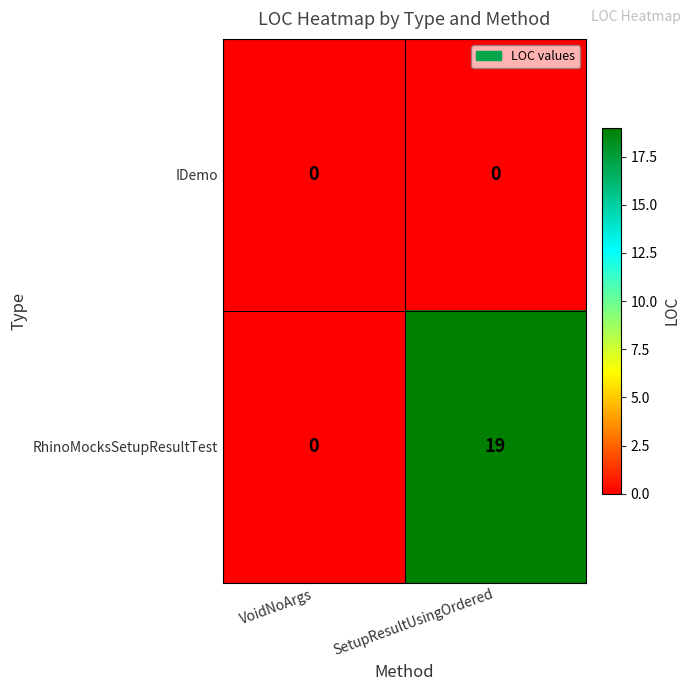

At how many categories does at least one series exceed 14?

1